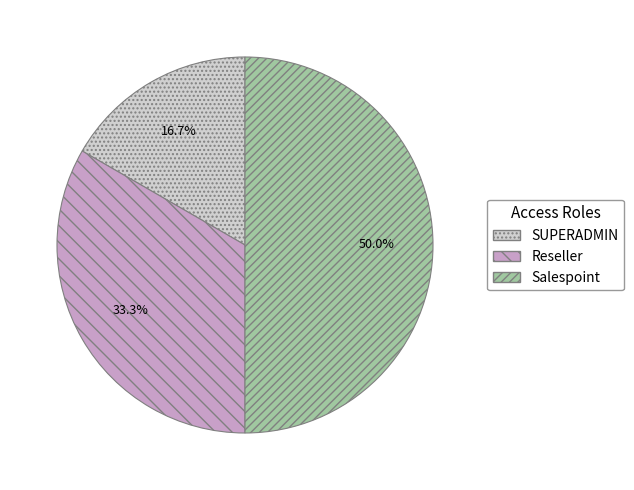

Does Reseller represent more than half of the total?

No